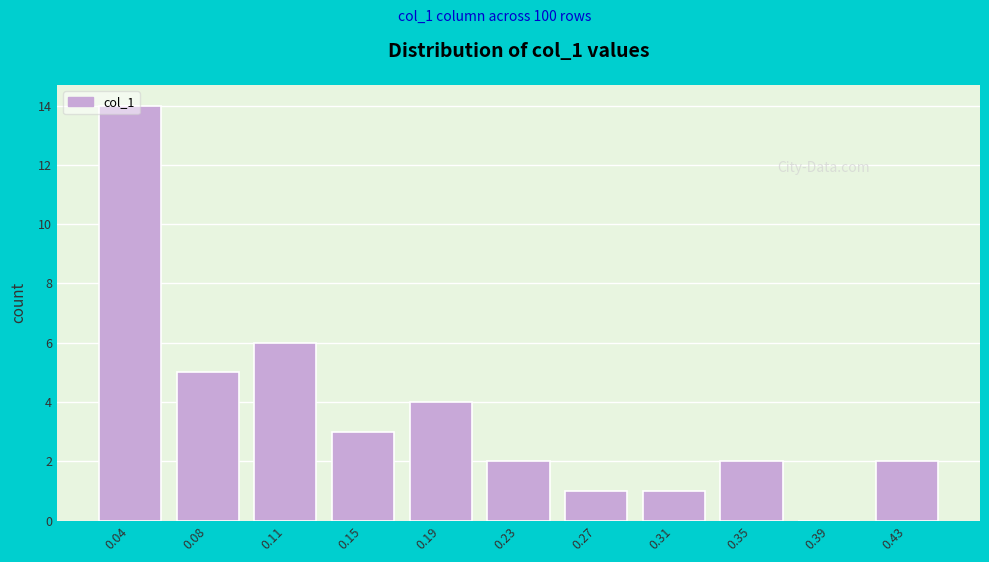

Is it true that the value at 0.35 is 2?

True